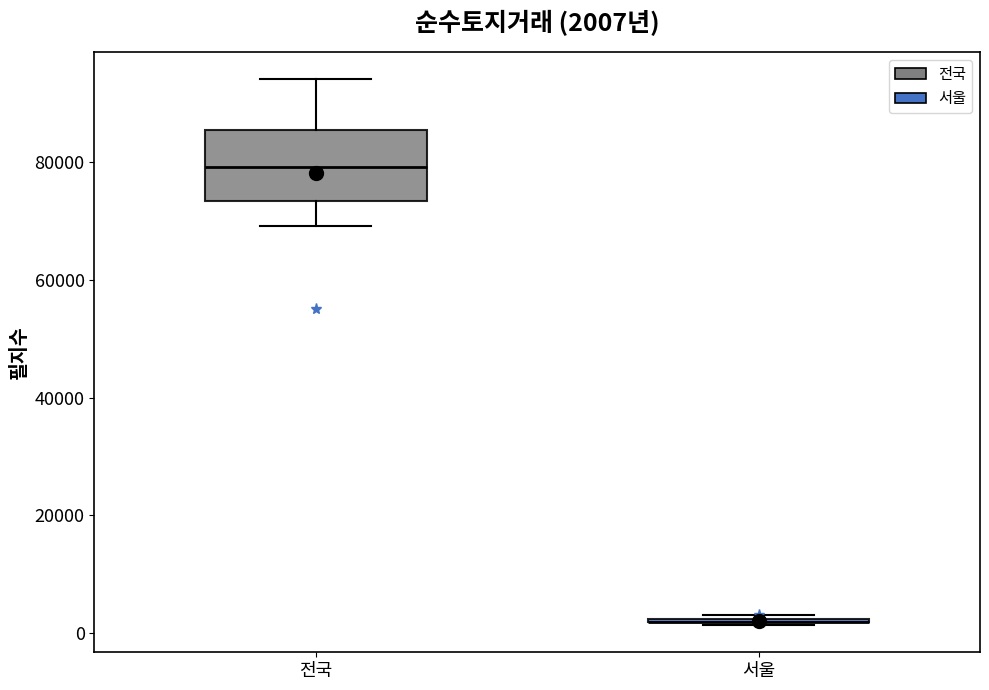

Which box is the tallest, from its lower edge to its upper edge?

전국